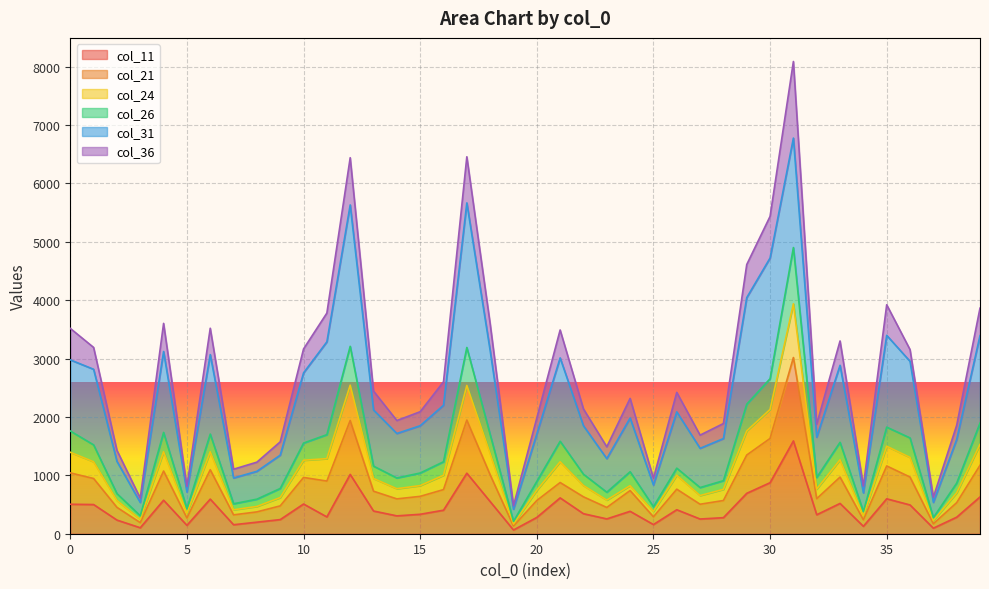

What are all the series names shown in the legend?

col_11, col_21, col_24, col_26, col_31, col_36